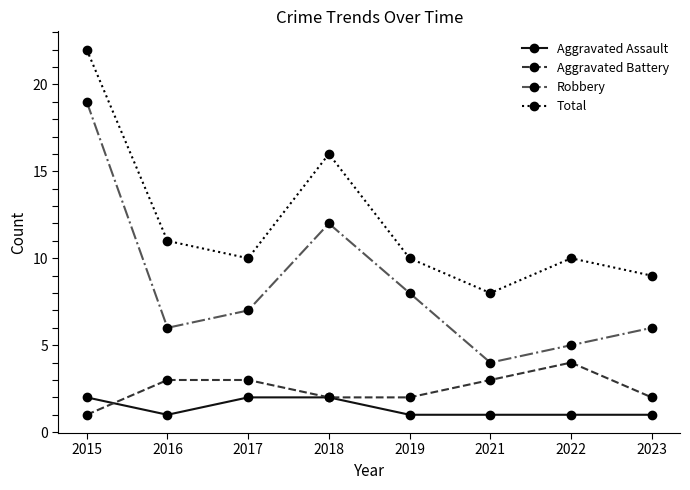

What is the difference between the Total values at 2019 and 2015?

12